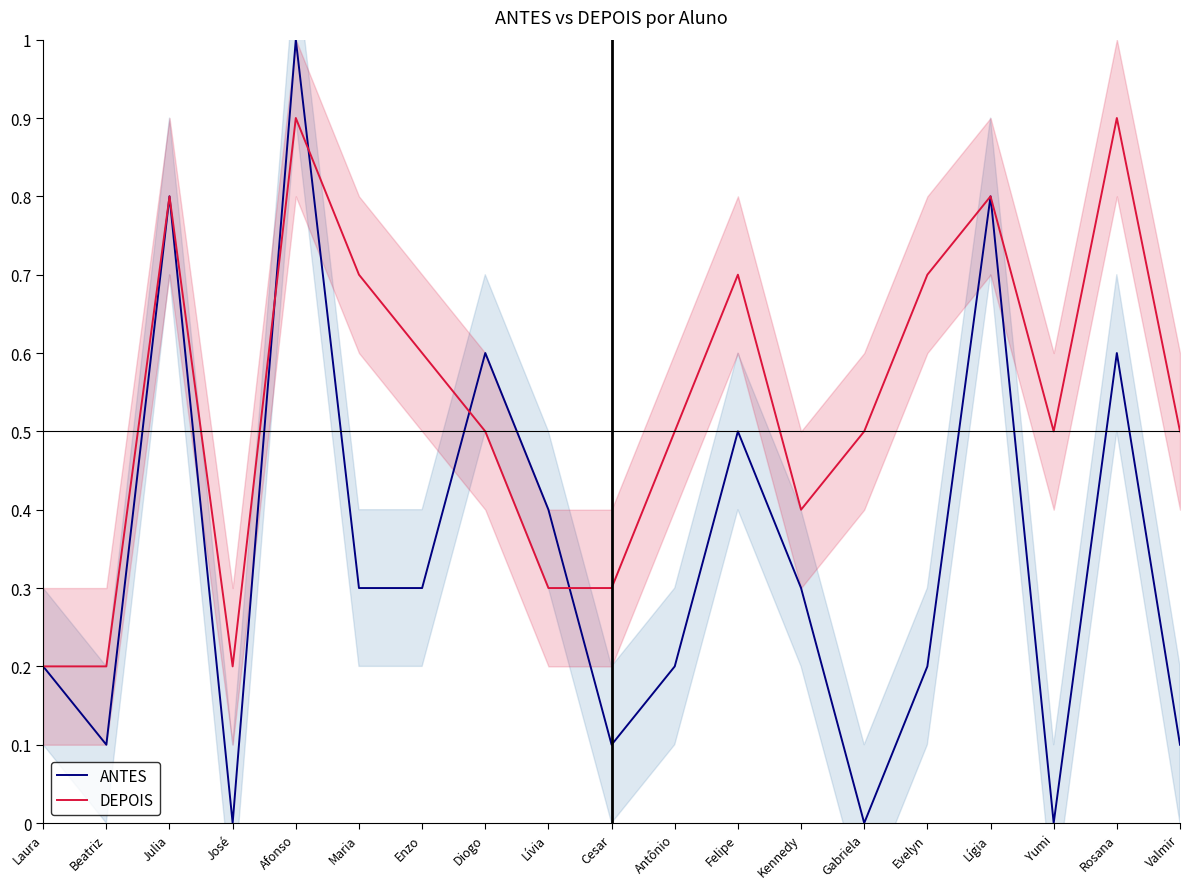

How many lines are shown in the chart?

2